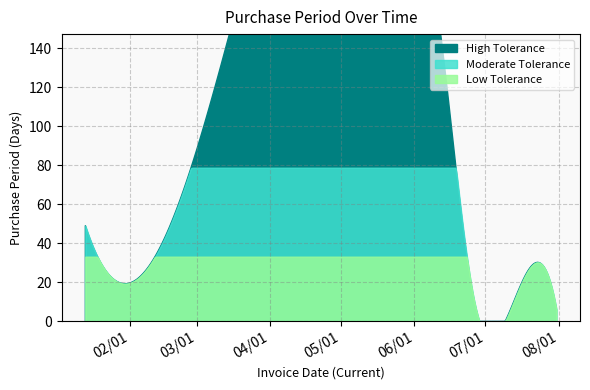

Reading left to right, transcribe all the data shown in this chart.

2017-01-13=49	2017-02-06=24	2017-06-14=128	2017-06-26=12	2017-07-25=29	2017-07-31=6